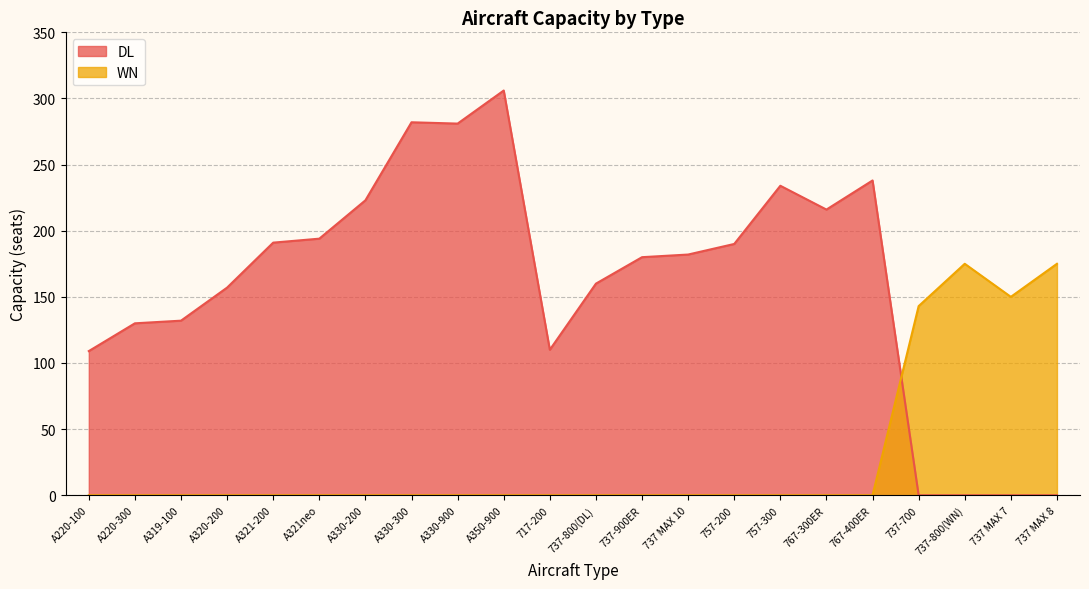

What is the difference between the maximum and minimum values in the DL series?

306